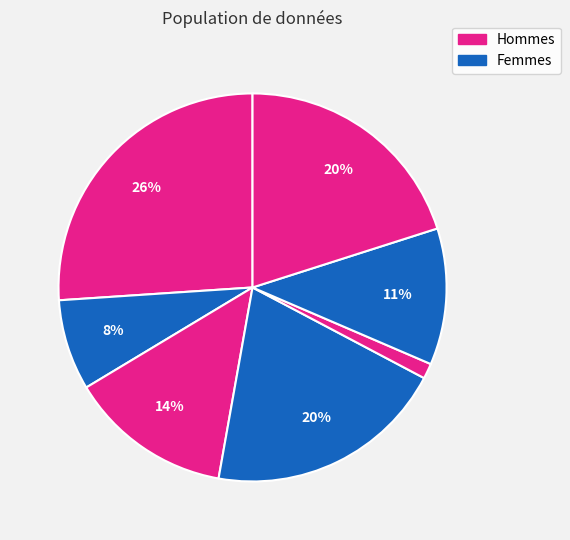

Count the number of slices in the pie.

7